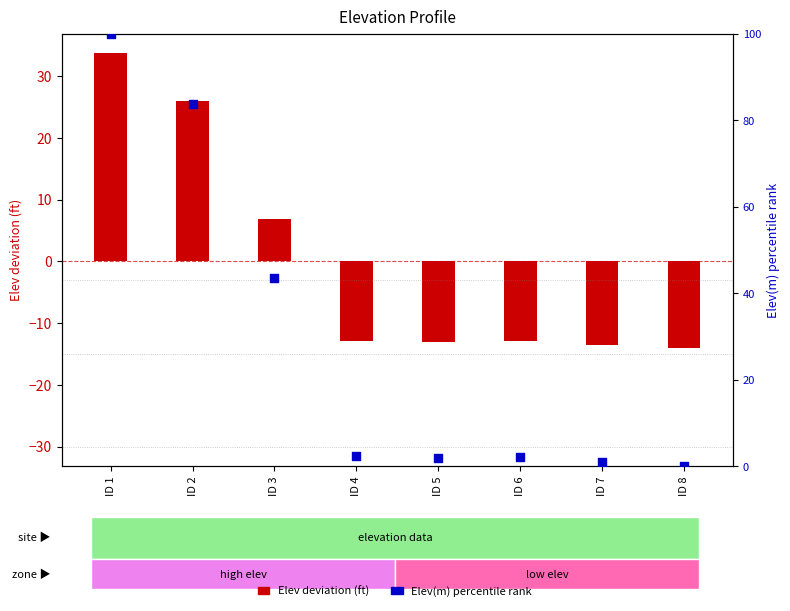

Is the value of Elev deviation (ft) at ID 6 greater than the value of Elev(m) percentile rank at ID 8?

No